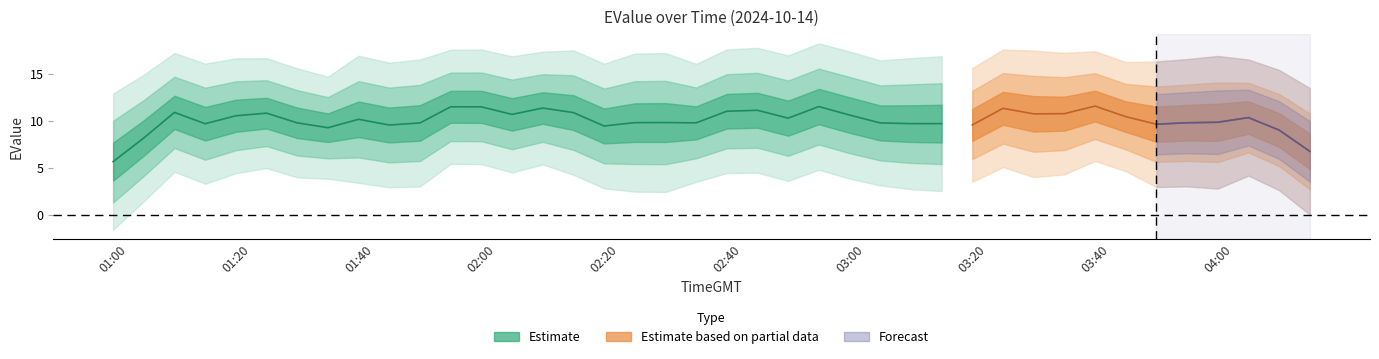

The value at 02:05 is 27.3. True or false?

False